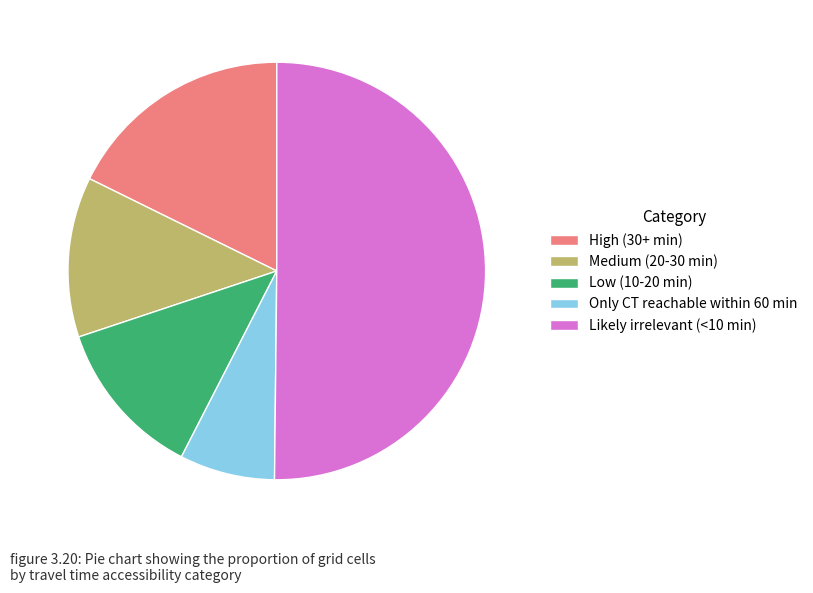

What is the smallest slice in the pie chart?

Only CT reachable within 60 min